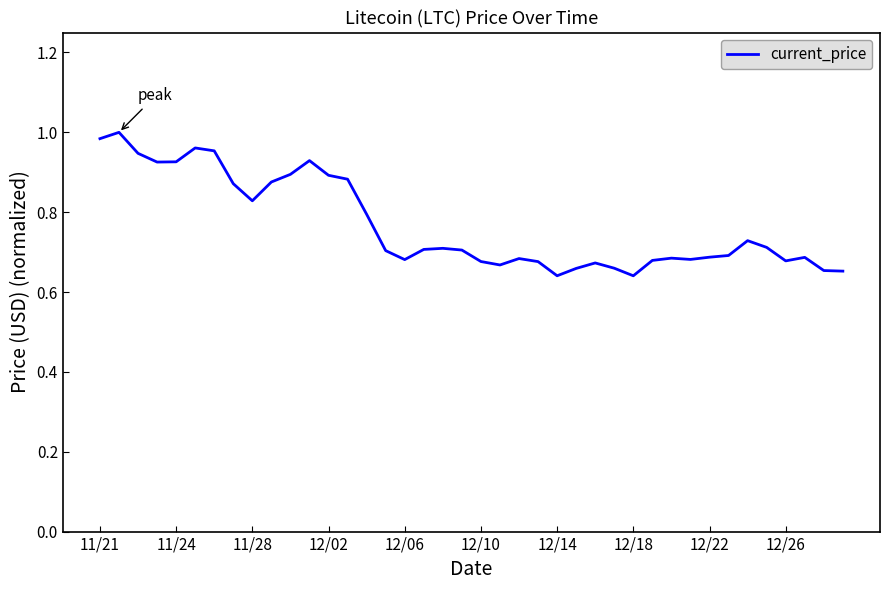

What is the difference between the maximum and minimum values?

0.4